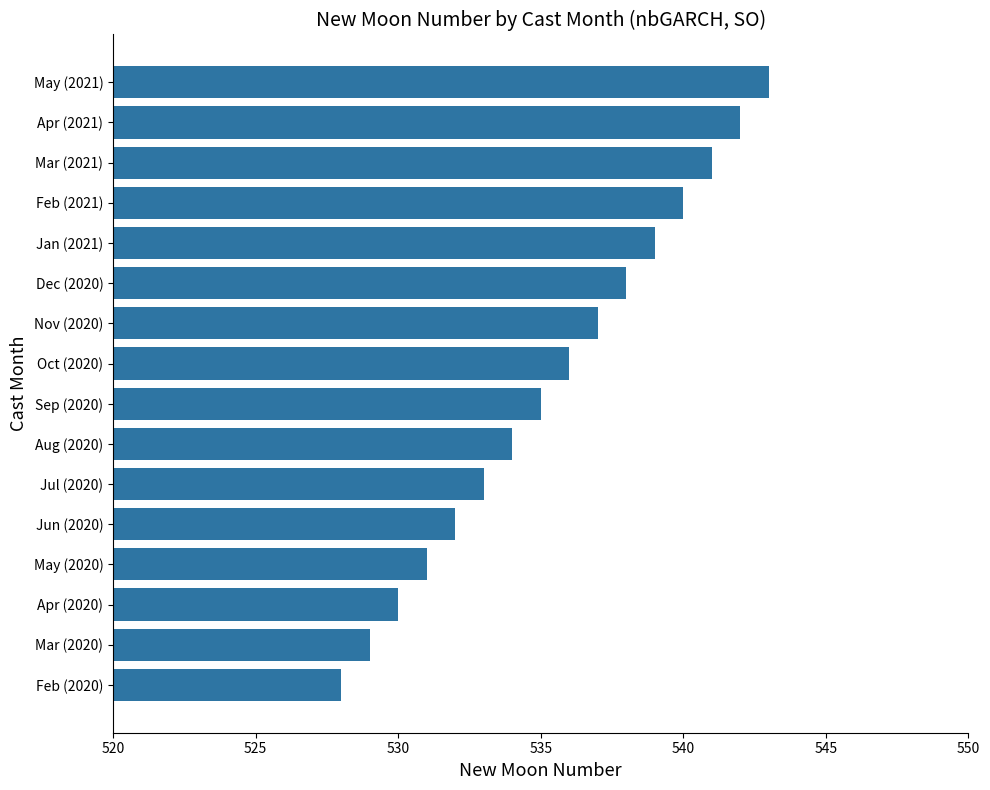

What is the average value?

536